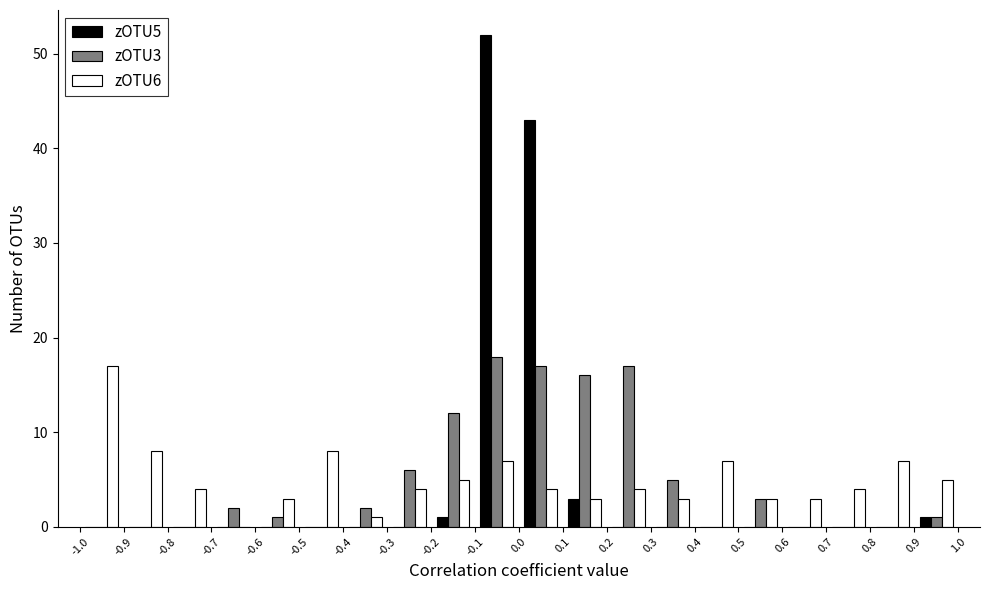

Reading left to right, transcribe this chart: for each range on the x-axis, give the height of each series' bar. The values are not printed on the chart, so give them approximately, as read against the axis.

-1.0 to -0.9: zOTU5=0	zOTU3=0	zOTU6=17
-0.9 to -0.8: zOTU5=0	zOTU3=0	zOTU6=8
-0.8 to -0.7: zOTU5=0	zOTU3=0	zOTU6=4
-0.7 to -0.6: zOTU5=0	zOTU3=2	zOTU6=0
-0.6 to -0.5: zOTU5=0	zOTU3=1	zOTU6=3
-0.5 to -0.4: zOTU5=0	zOTU3=0	zOTU6=8
-0.4 to -0.3: zOTU5=0	zOTU3=2	zOTU6=1
-0.3 to -0.2: zOTU5=0	zOTU3=6	zOTU6=4
-0.2 to -0.1: zOTU5=1	zOTU3=12	zOTU6=5
-0.1 to 0.0: zOTU5=52	zOTU3=18	zOTU6=7
0.0 to 0.1: zOTU5=43	zOTU3=17	zOTU6=4
0.1 to 0.2: zOTU5=3	zOTU3=16	zOTU6=3
0.2 to 0.3: zOTU5=0	zOTU3=17	zOTU6=4
0.3 to 0.4: zOTU5=0	zOTU3=5	zOTU6=3
0.4 to 0.5: zOTU5=0	zOTU3=0	zOTU6=7
0.5 to 0.6: zOTU5=0	zOTU3=3	zOTU6=3
0.6 to 0.7: zOTU5=0	zOTU3=0	zOTU6=3
0.7 to 0.8: zOTU5=0	zOTU3=0	zOTU6=4
0.8 to 0.9: zOTU5=0	zOTU3=0	zOTU6=7
0.9 to 1.0: zOTU5=1	zOTU3=1	zOTU6=5